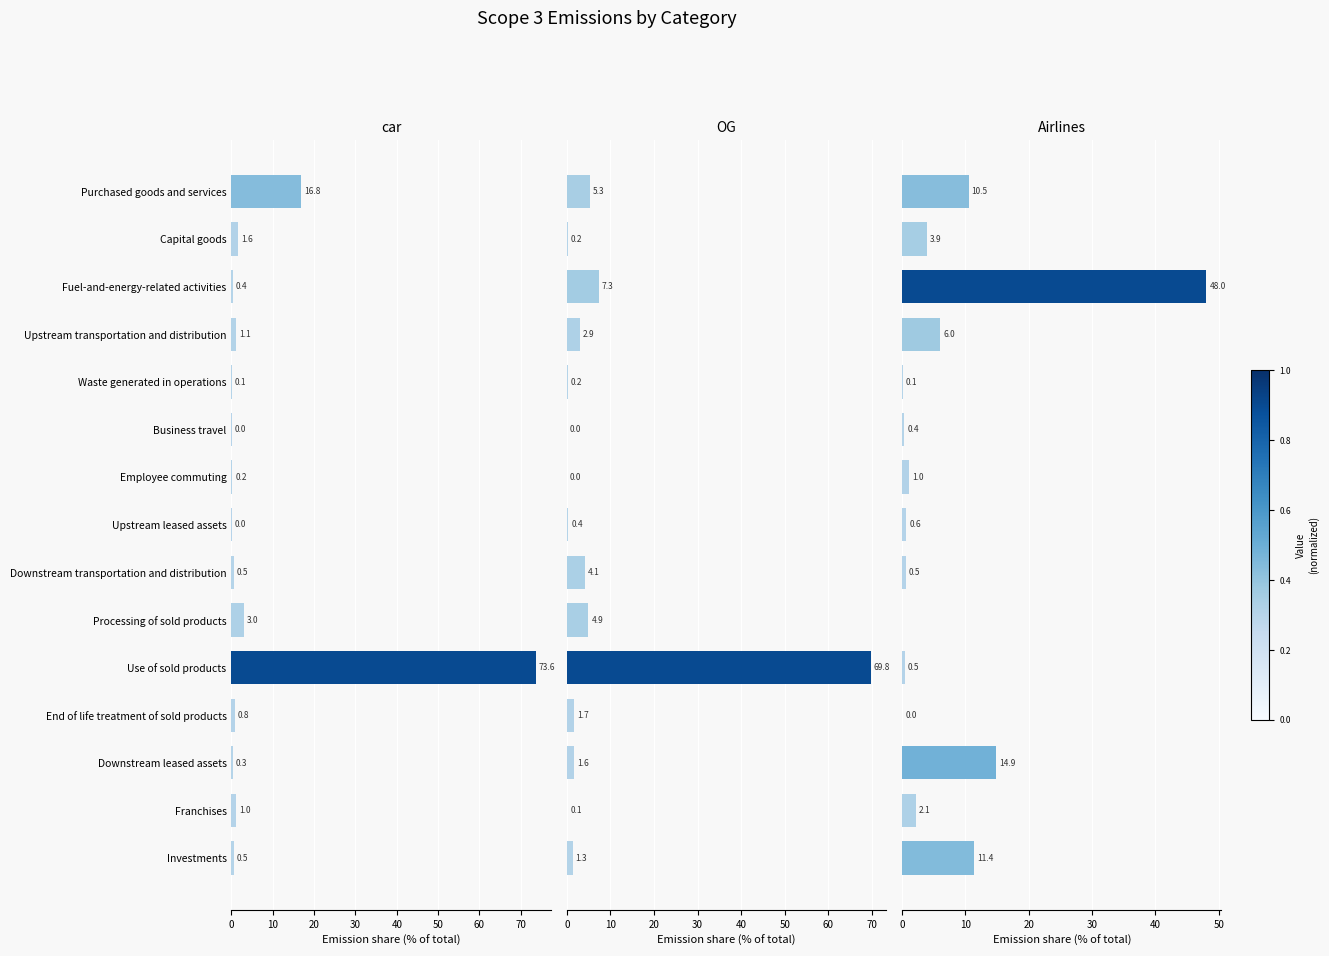

Which series has the largest total across all categories?

car